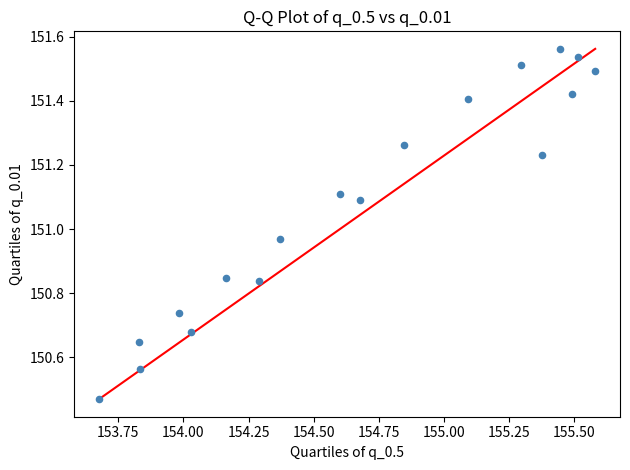

What is the range of Y values (max minus min)?

1.1